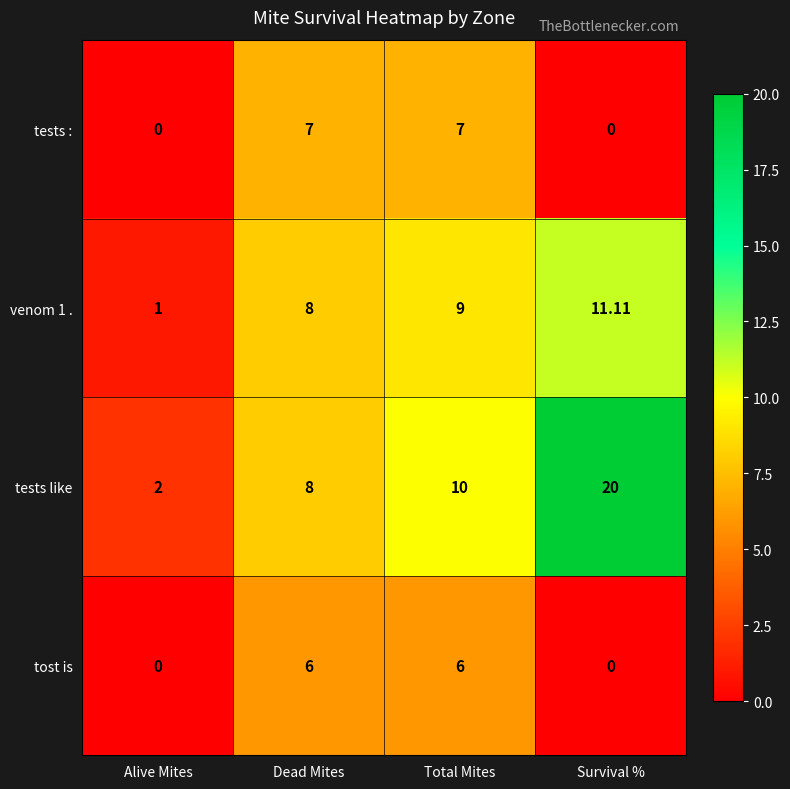

What is the spread (max minus min) of values at Total Mites?

4.0